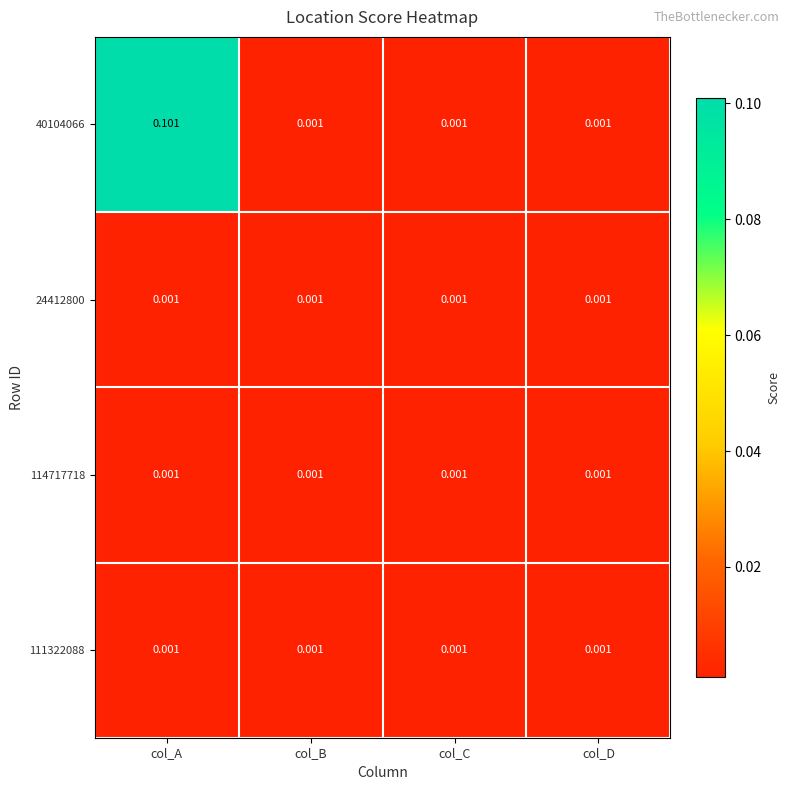

Which category has the highest value across all series?

col_A